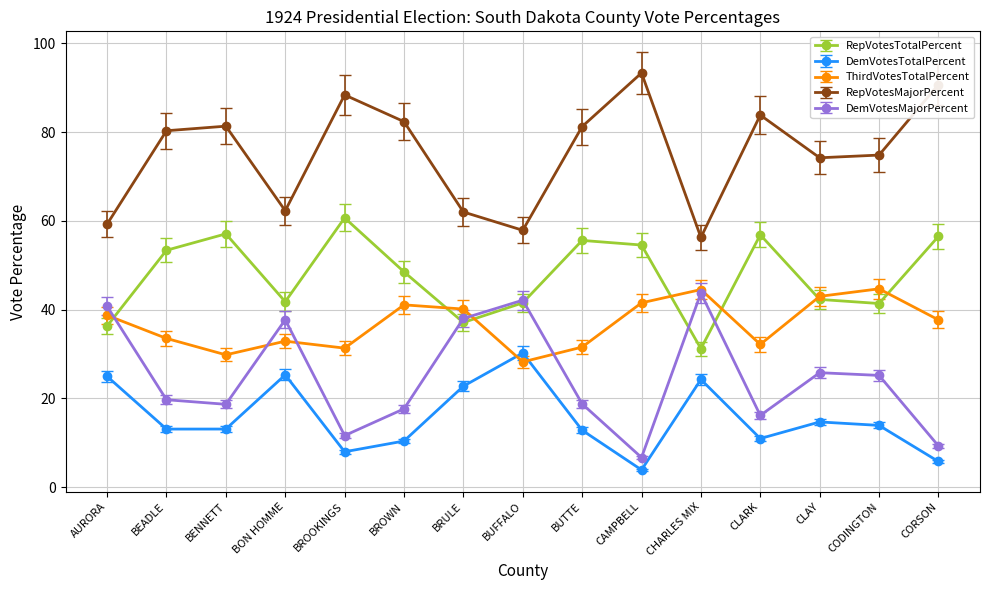

What is the lowest value of the DemVotesTotalPercent series?

3.9